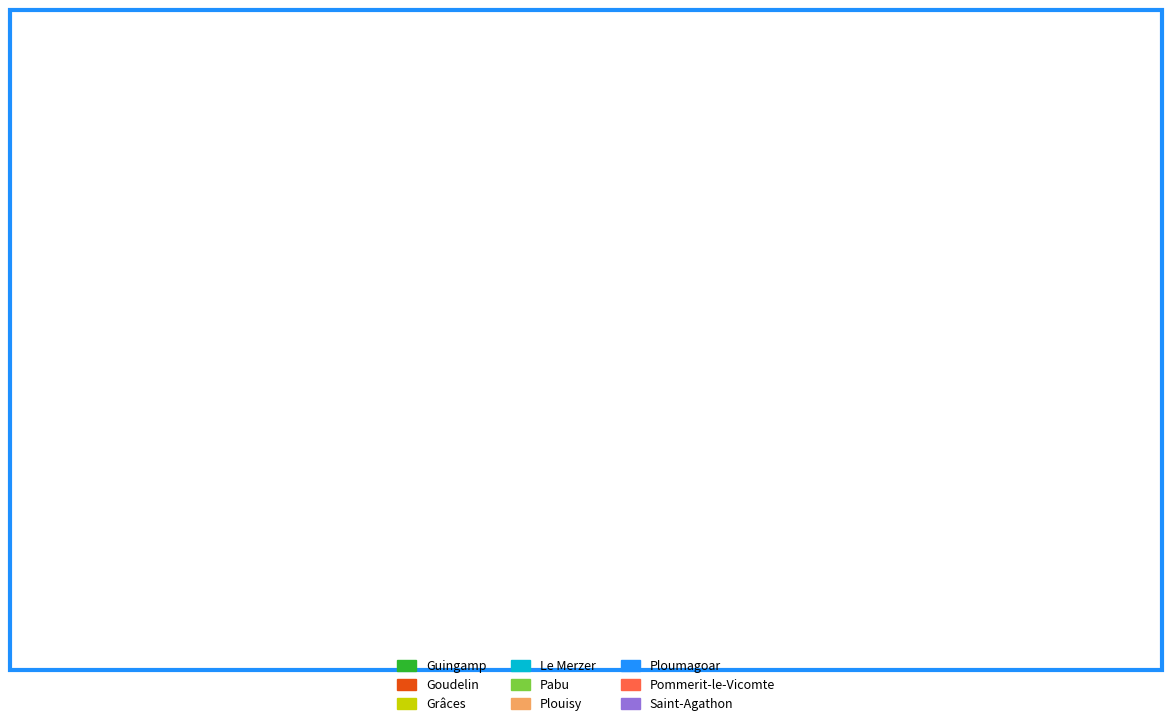

Count the number of slices in the pie.

9